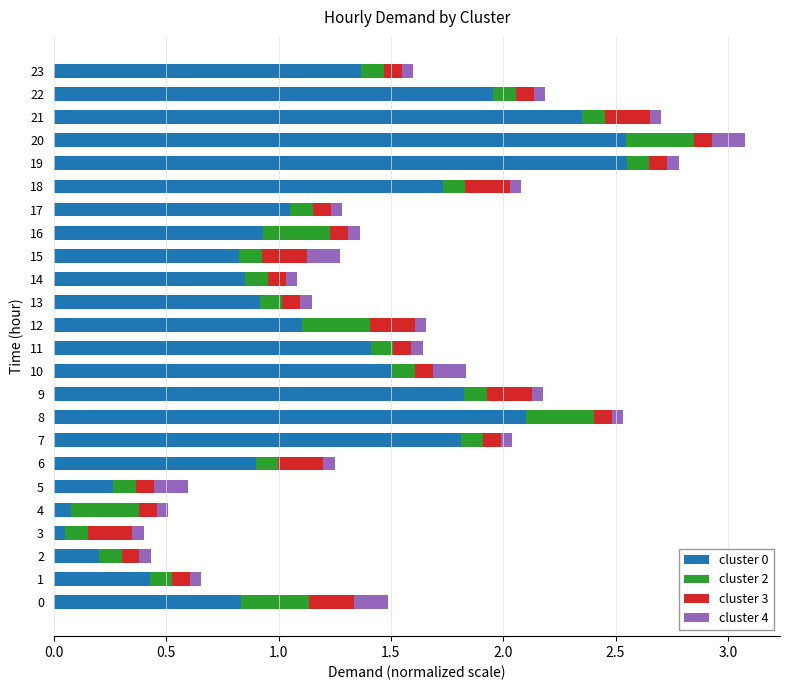

The value of cluster 0 at 19 is 1.1. True or false?

False